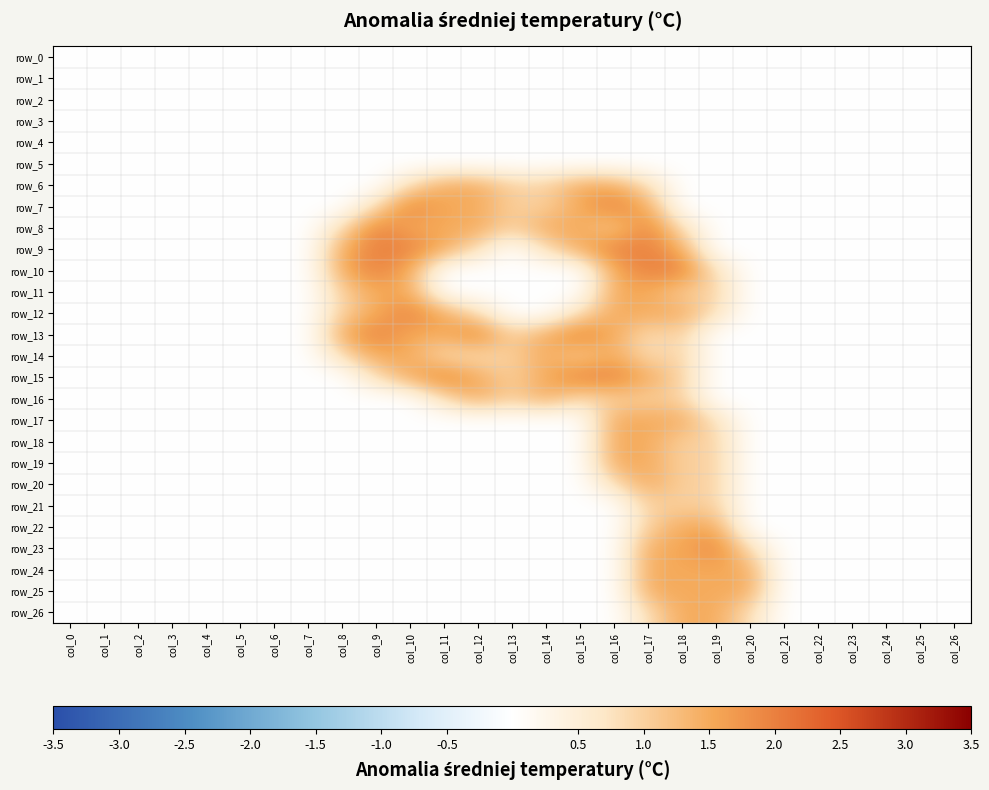

The row_10 series shows 1.3 at col_17. True or false?

False